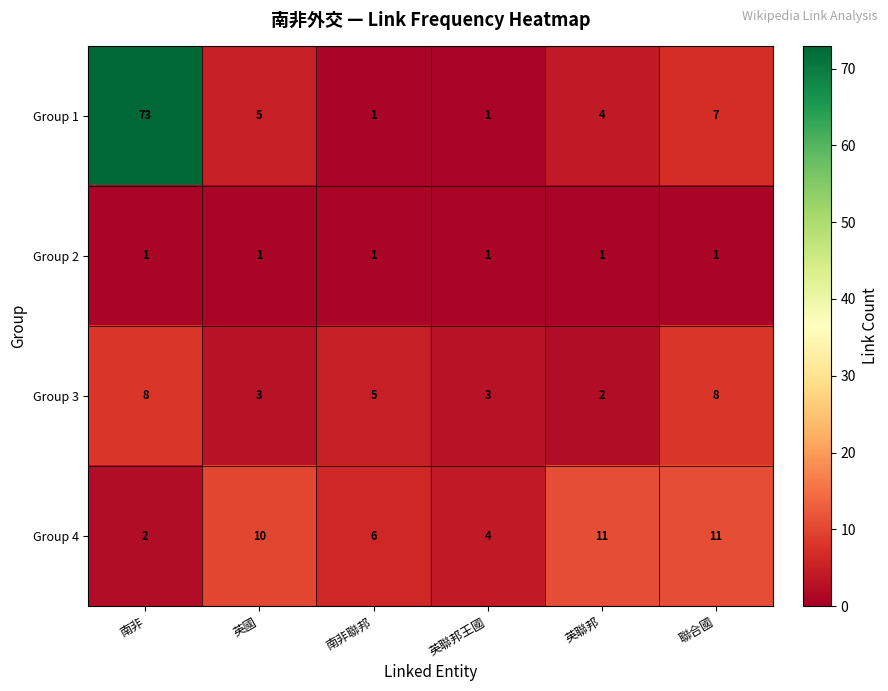

How many distinct data groups are displayed?

4